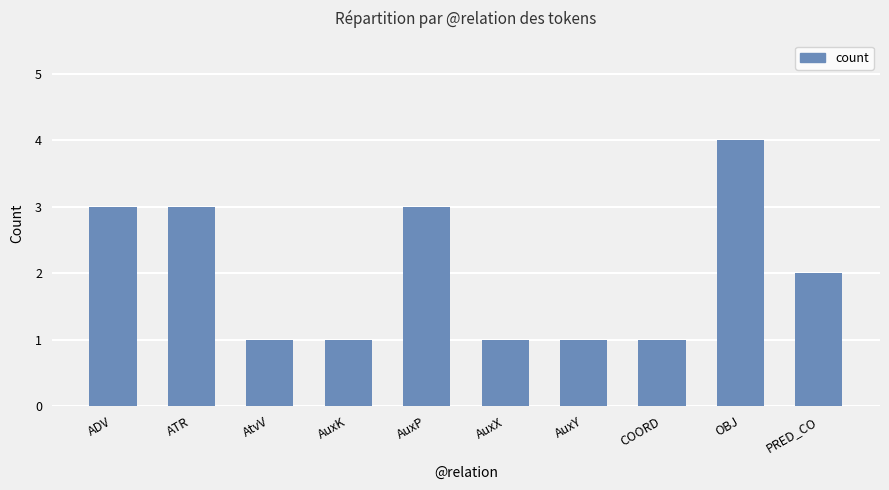

Reading right to left, list all the values displayed in this chart.

2	4	1	1	1	3	1	1	3	3